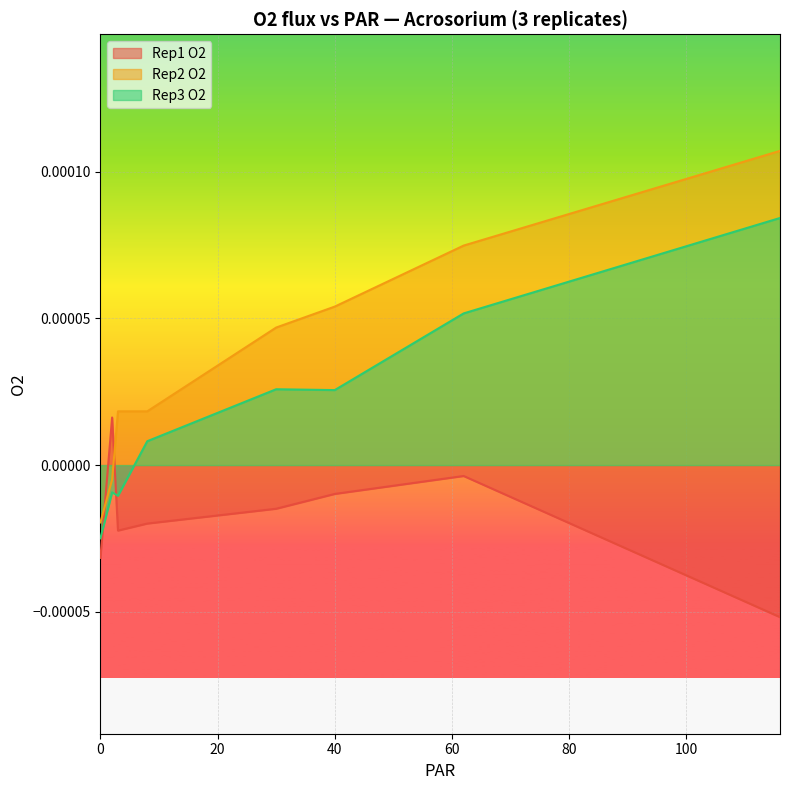

The value of Rep2 O2 at 2 is -0.0. True or false?

False